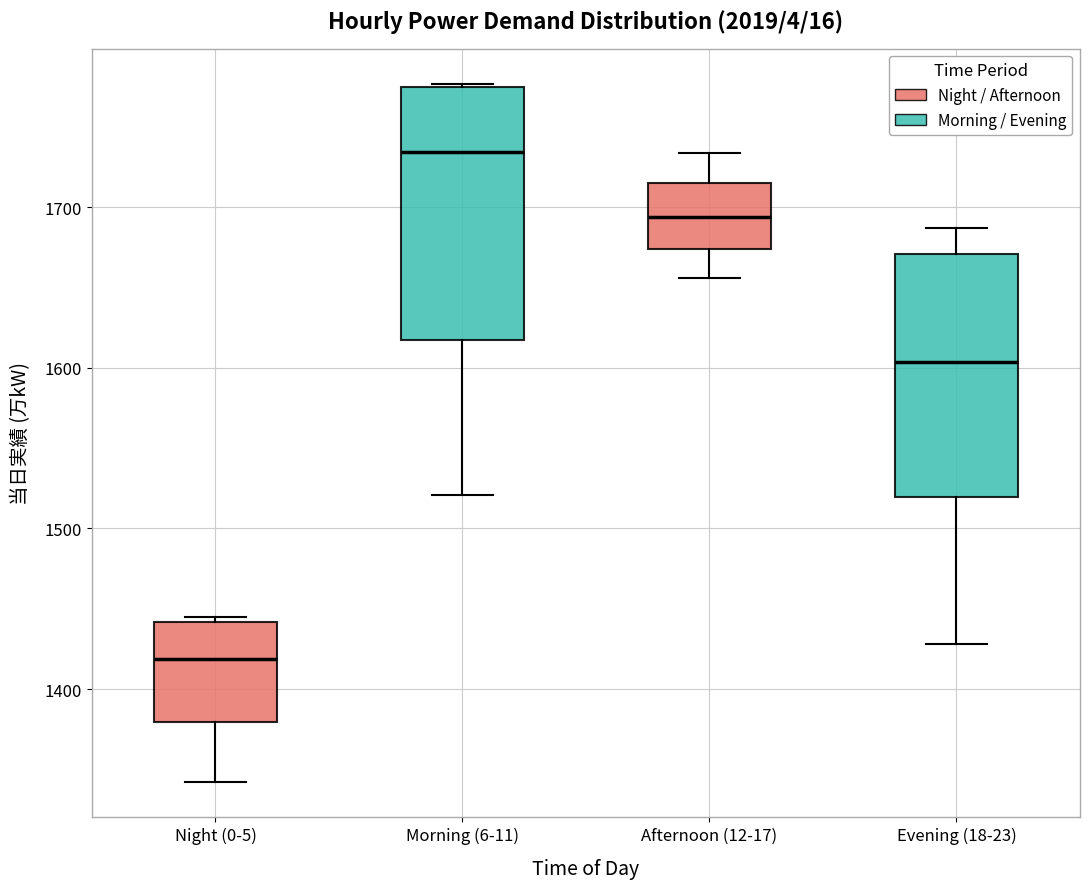

Reading left to right, transcribe this box plot: for each box, give where its median line is, the range the box spans, and where its two whiskers end, as read against the y-axis. The values are not printed on the chart, so give them approximately, as read against the axis.

Night (0-5): median 1420, box 1380 to 1440, whiskers 1340 to 1450
Morning (6-11): median 1730, box 1620 to 1780, whiskers 1520 to 1780
Afternoon (12-17): median 1690, box 1670 to 1720, whiskers 1660 to 1730
Evening (18-23): median 1600, box 1520 to 1670, whiskers 1430 to 1690